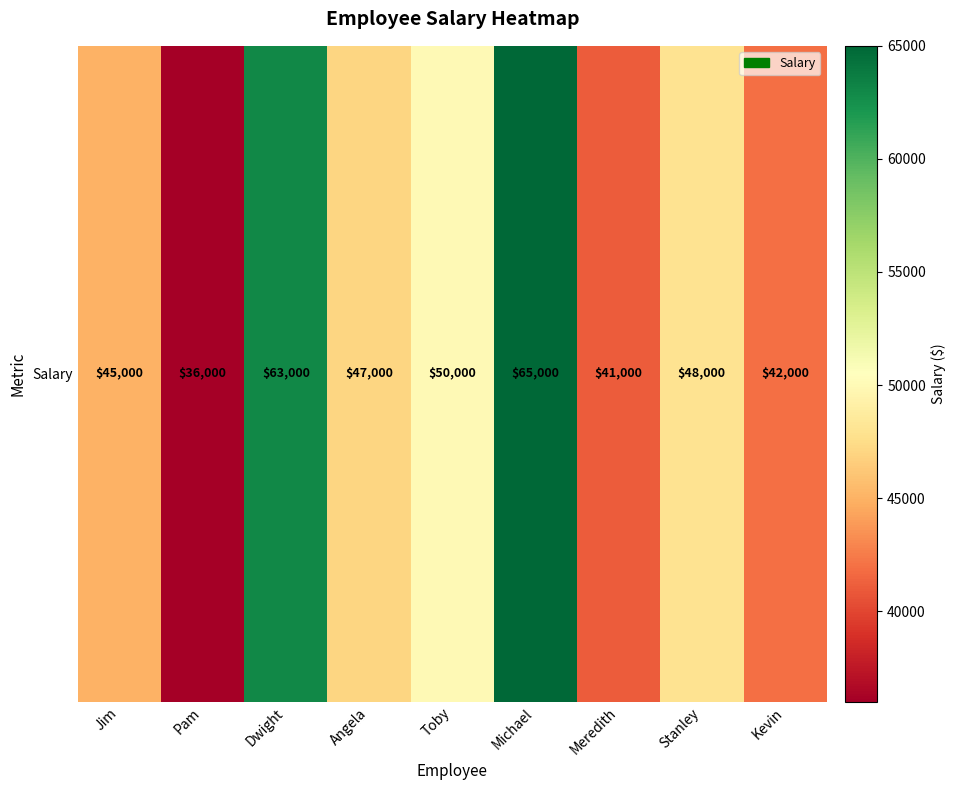

The chart shows a value of 16359 at Angela. True or false?

False